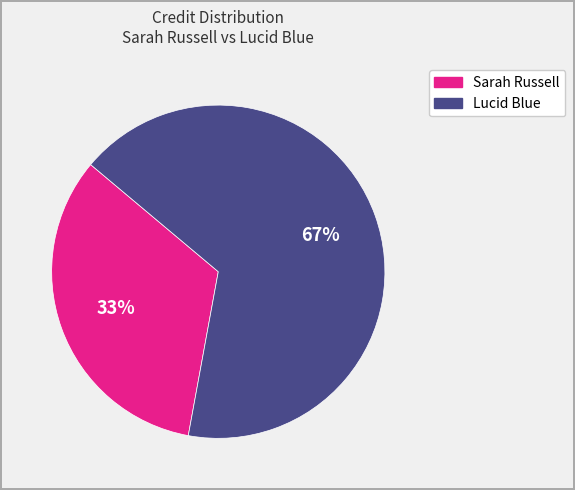

Which slice is the smallest?

Sarah Russell